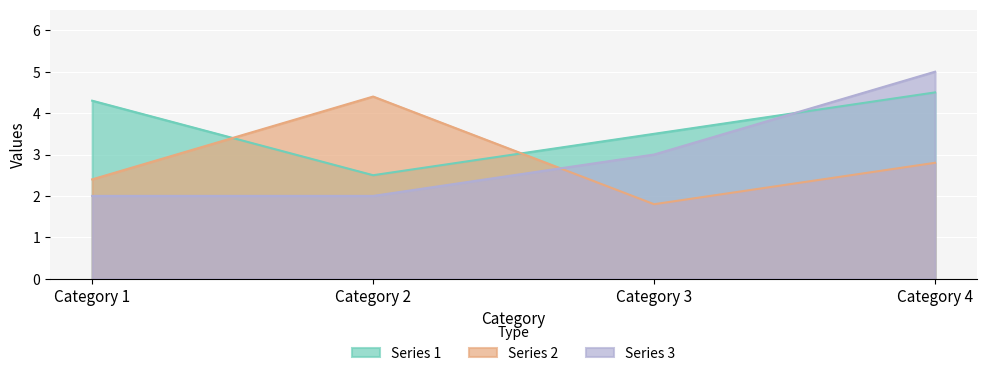

The Series 3 series shows 1.8 at Category 4. True or false?

False